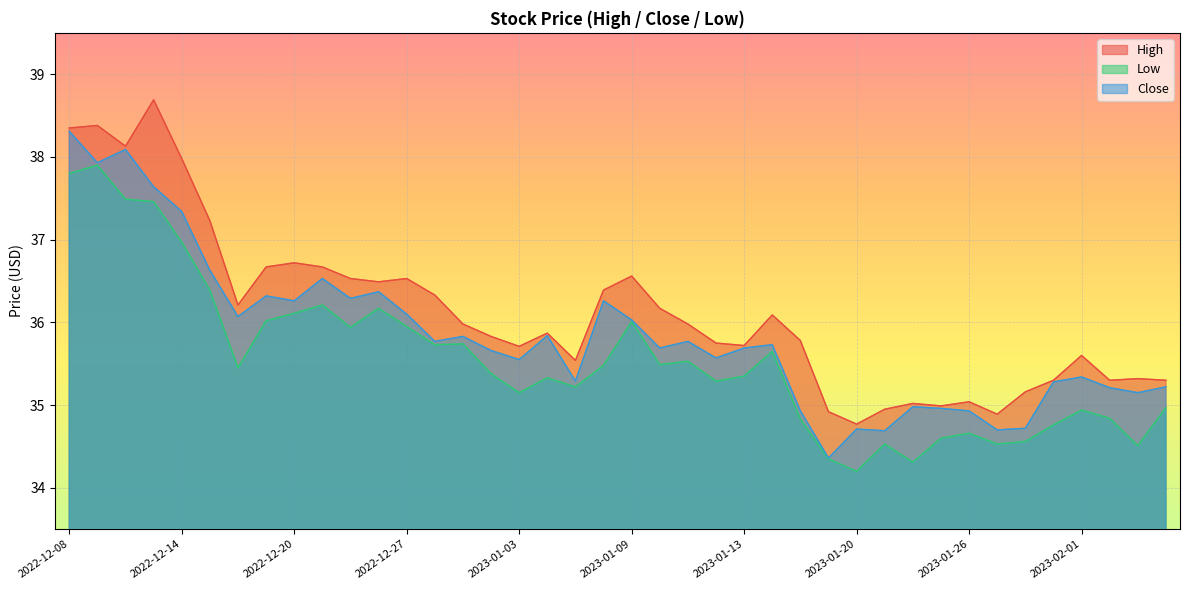

How many lines are shown in the chart?

3